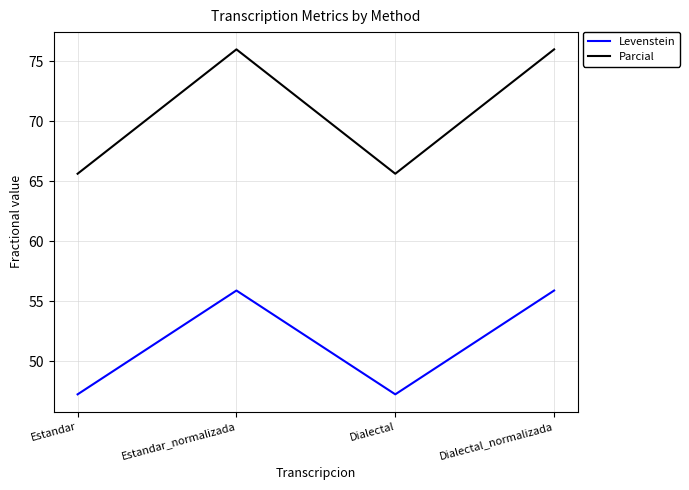

What position from the left is Dialectal_normalizada?

4